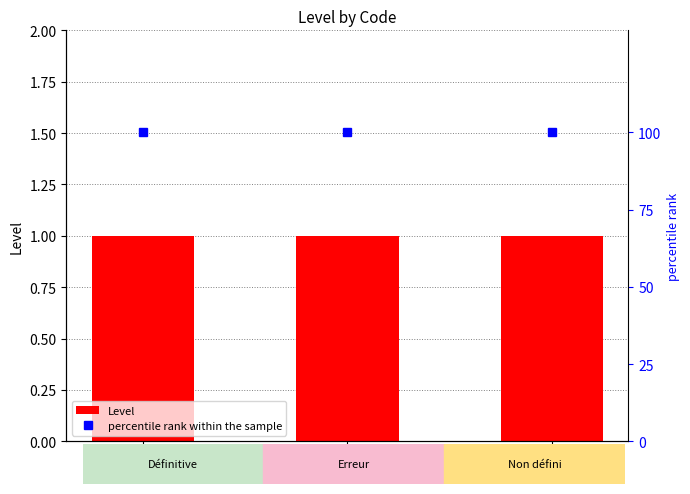

Between NDI and ERR, which is larger?

NDI